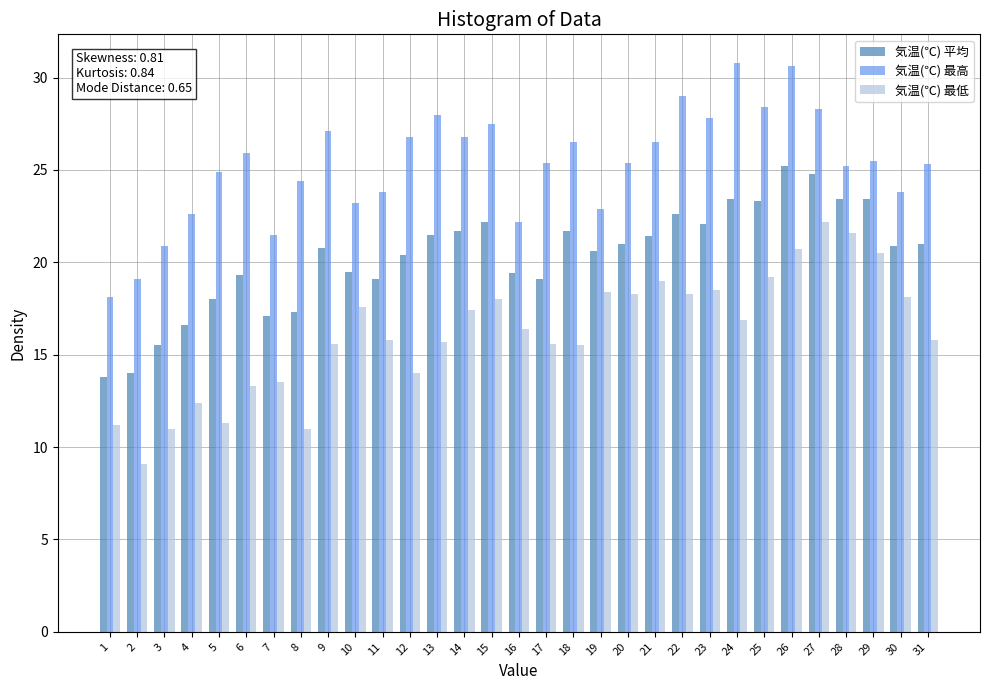

List the series in order of their overall mean, highest first.

気温(℃) 最高, 気温(℃) 平均, 気温(℃) 最低